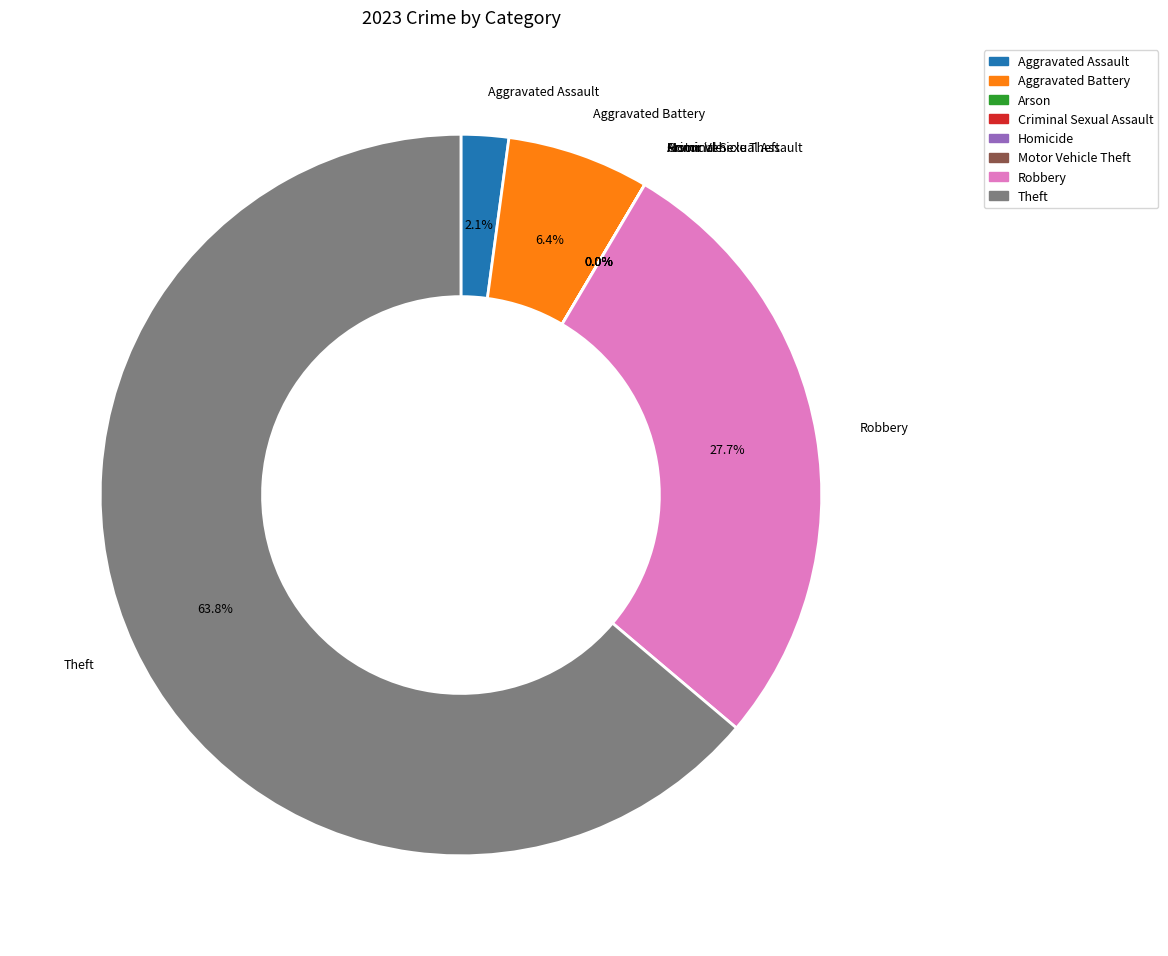

What portion of the pie excludes Criminal Sexual Assault?

100.0%